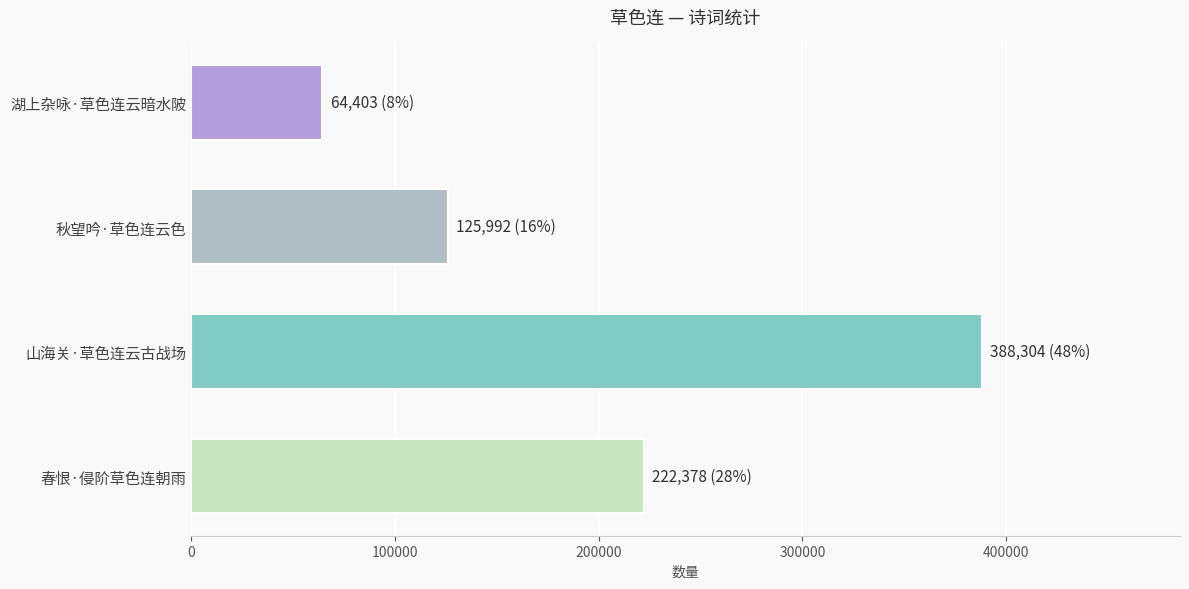

Reading bottom to top, list all the values displayed in this chart.

222378	388304	125992	64403